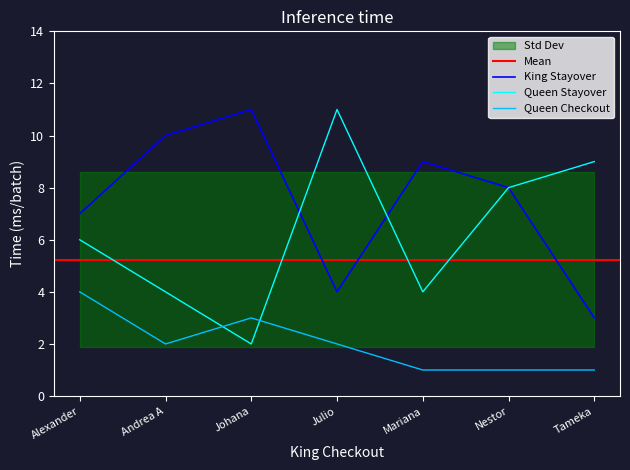

Rank the categories by Queen Checkout value from lowest to highest.

Mariana, Nestor, Tameka, Andrea A, Julio, Johana, Alexander